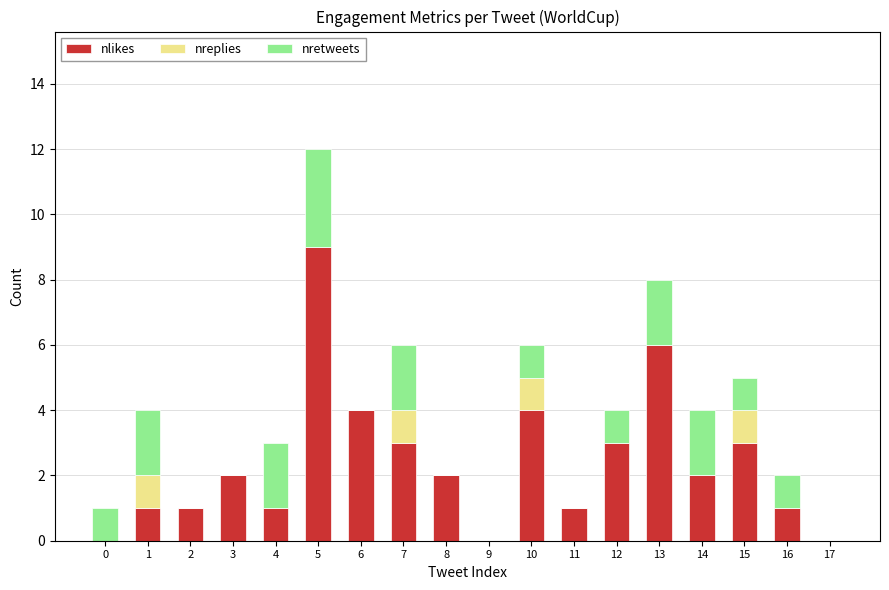

Read the nlikes value at 10.

4